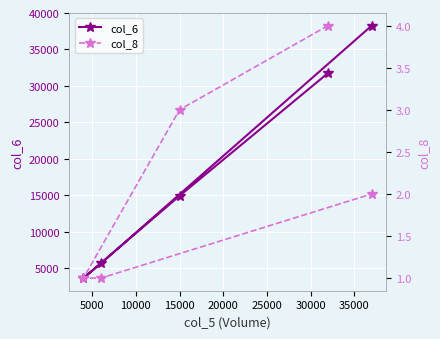

How many col_8 values are between 1 and 3?

4